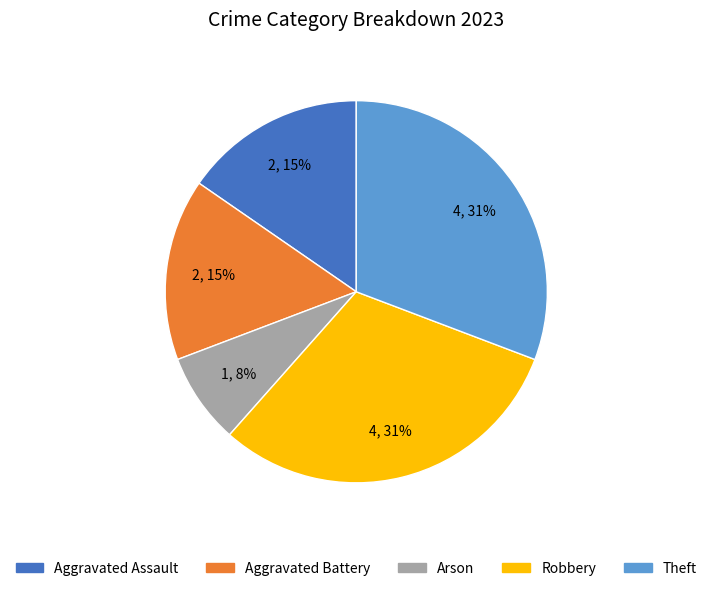

What is the smallest slice in the pie chart?

Arson